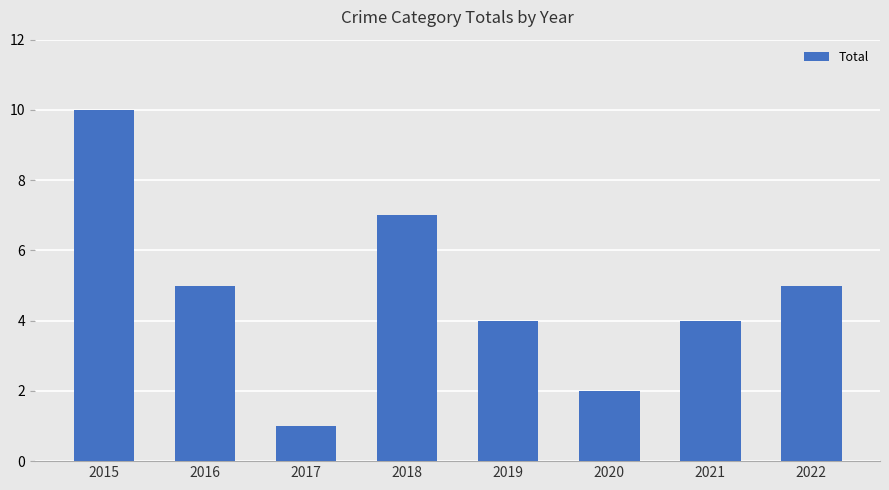

What is the average value?

5